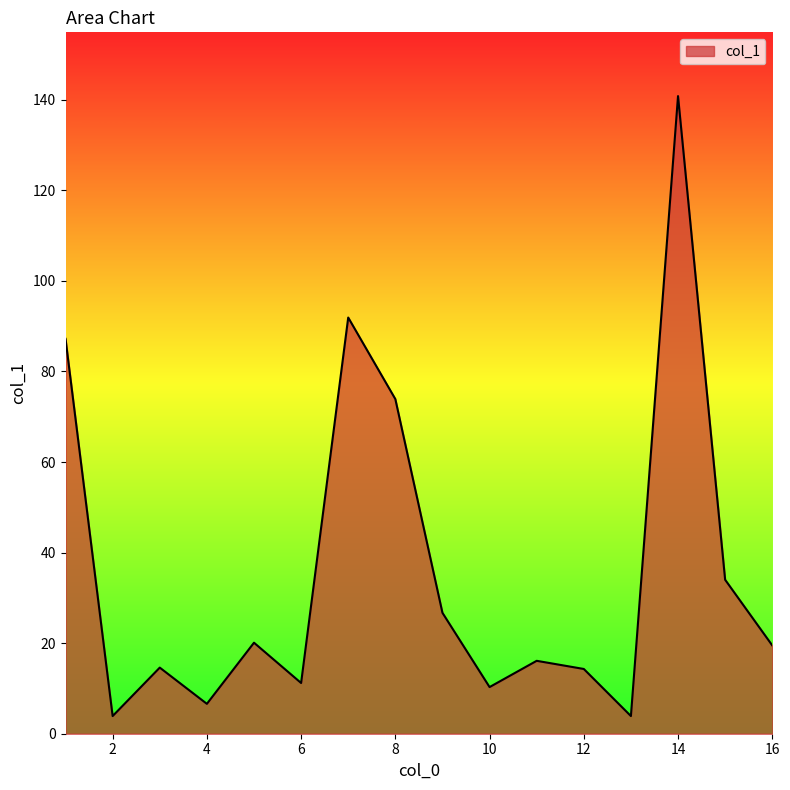

What is the minimum value shown in the chart?

3.9